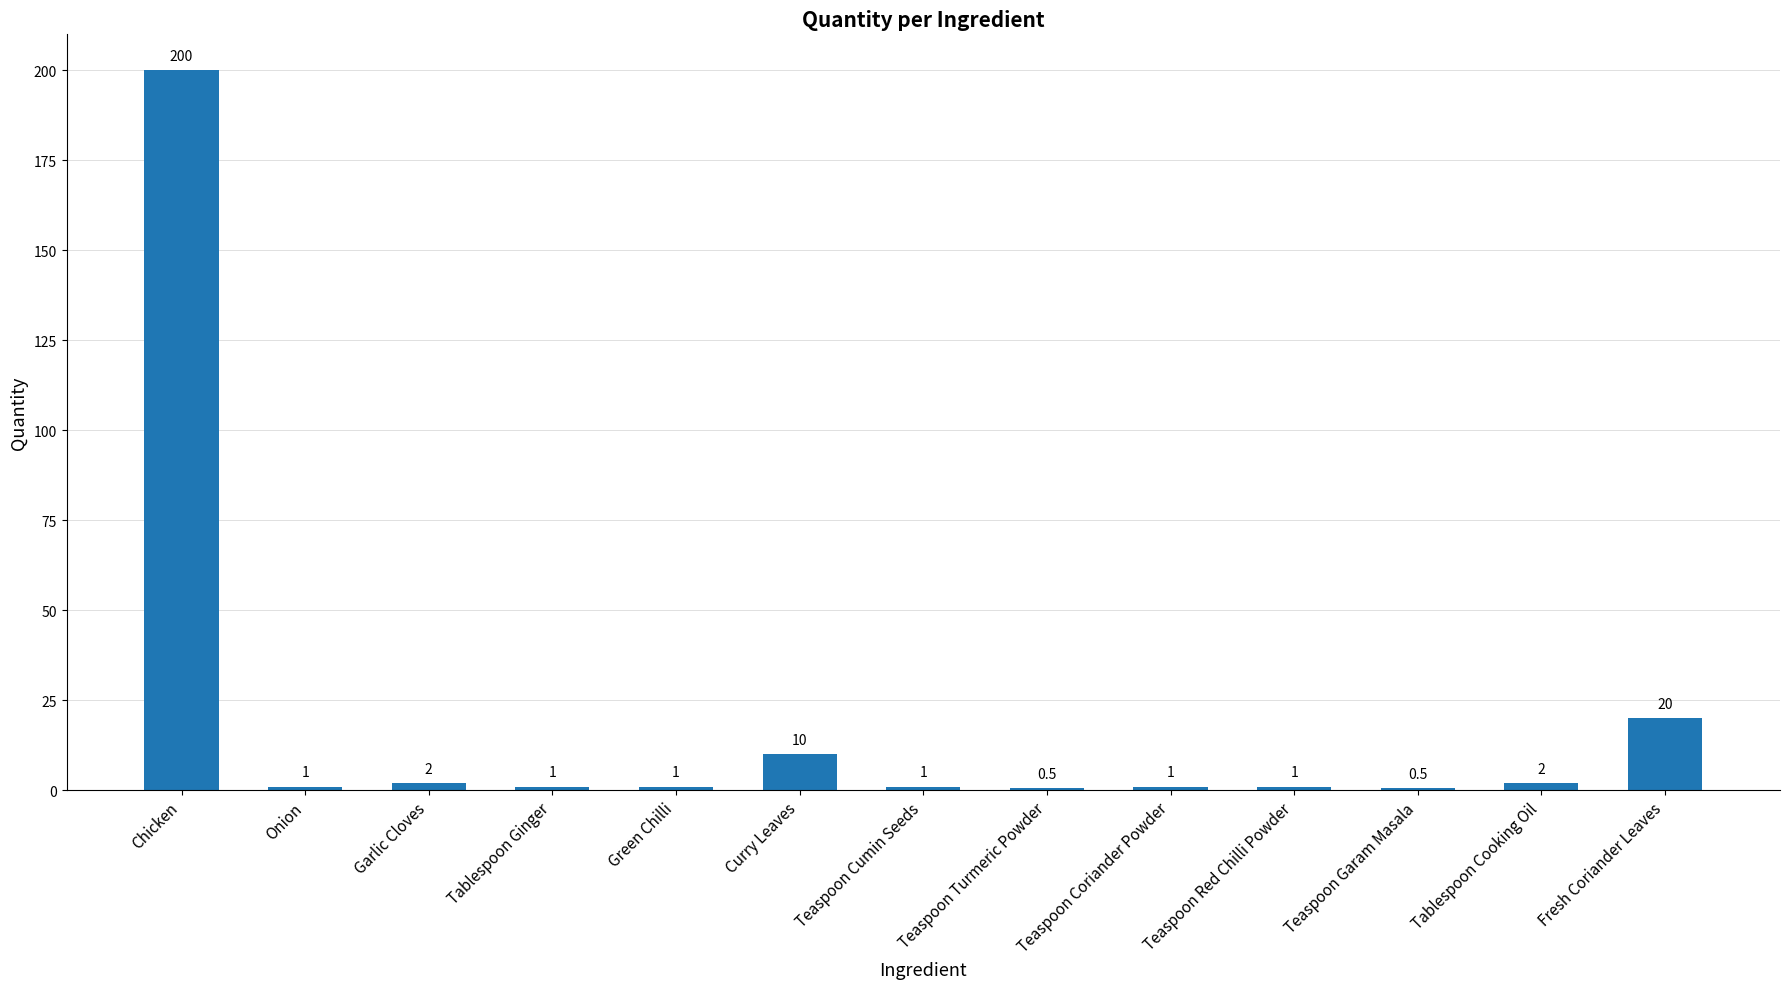

Reading left to right, extract all data points from this chart.

200.0	1.0	2.0	1.0	1.0	10.0	1.0	0.5	1.0	1.0	0.5	2.0	20.0